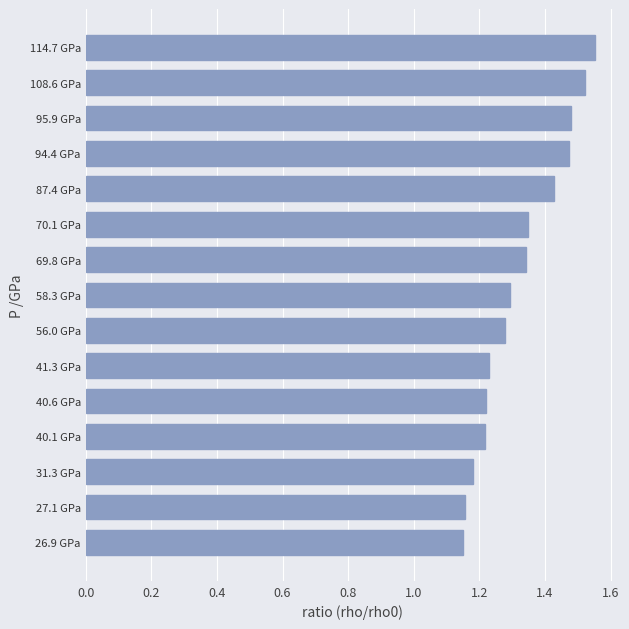

How many categories are shown in the chart?

15